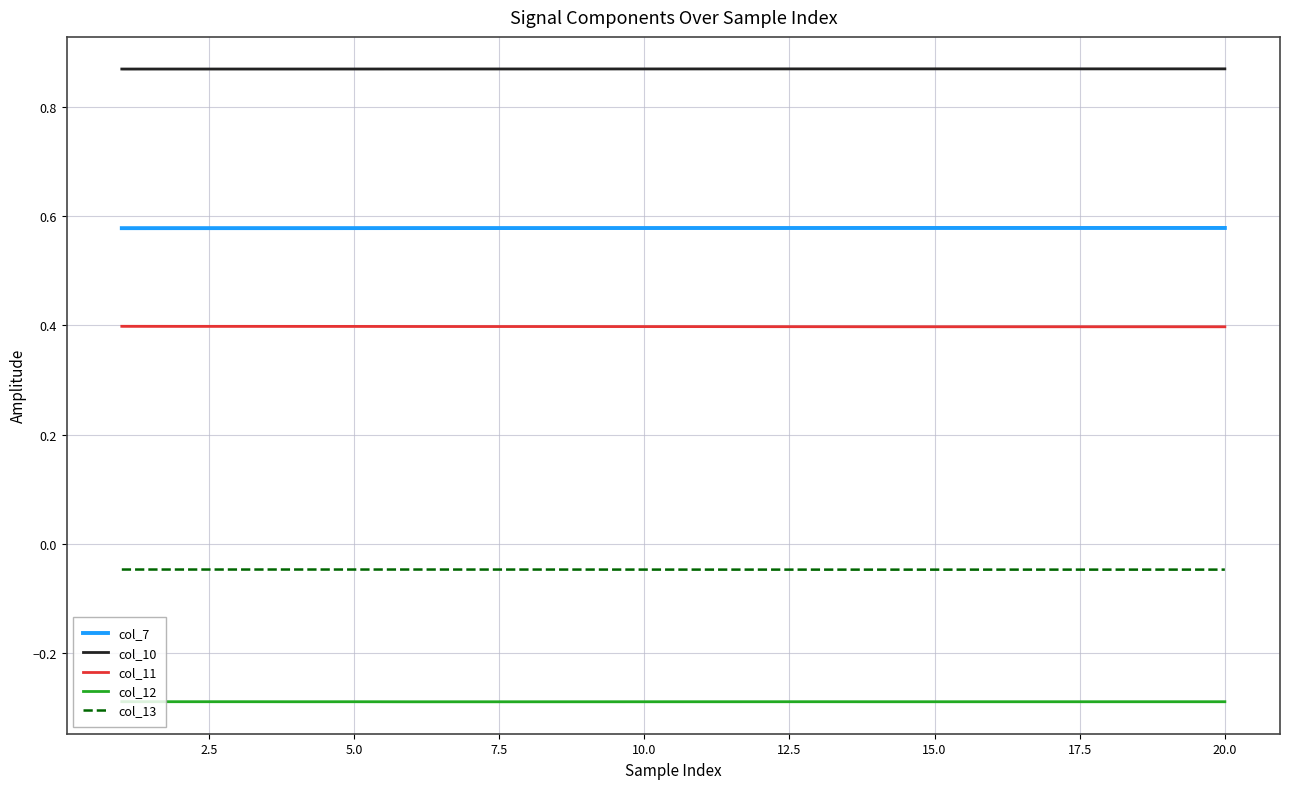

True or false: col_13 and col_12 cross at least once.

False